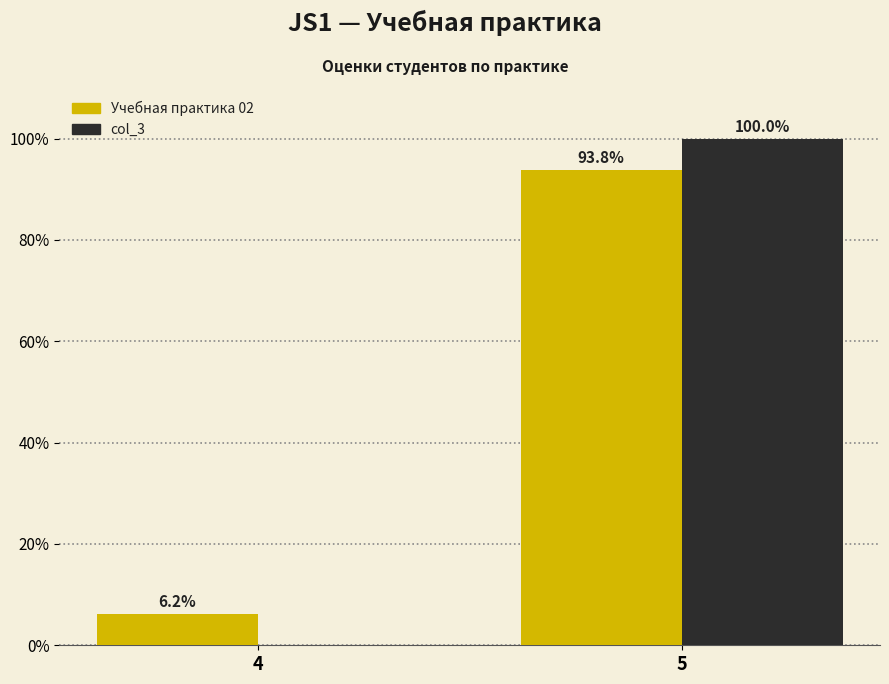

Is it true that Учебная практика 02 equals 10.5 at 4?

False